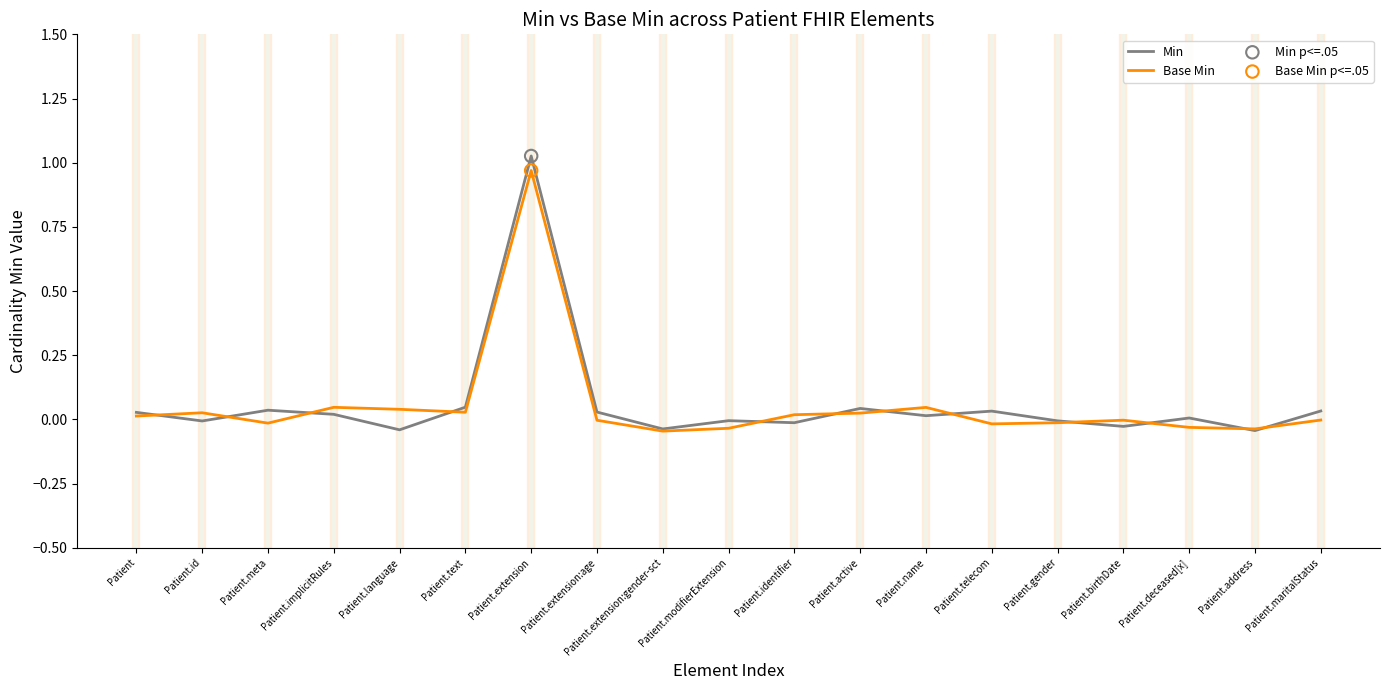

Which series has the largest range (max minus min)?

Min